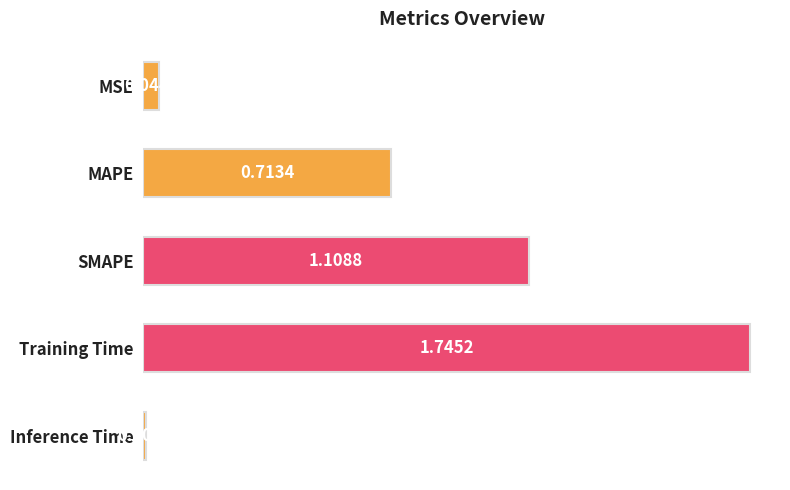

How many data points does each series have?

5